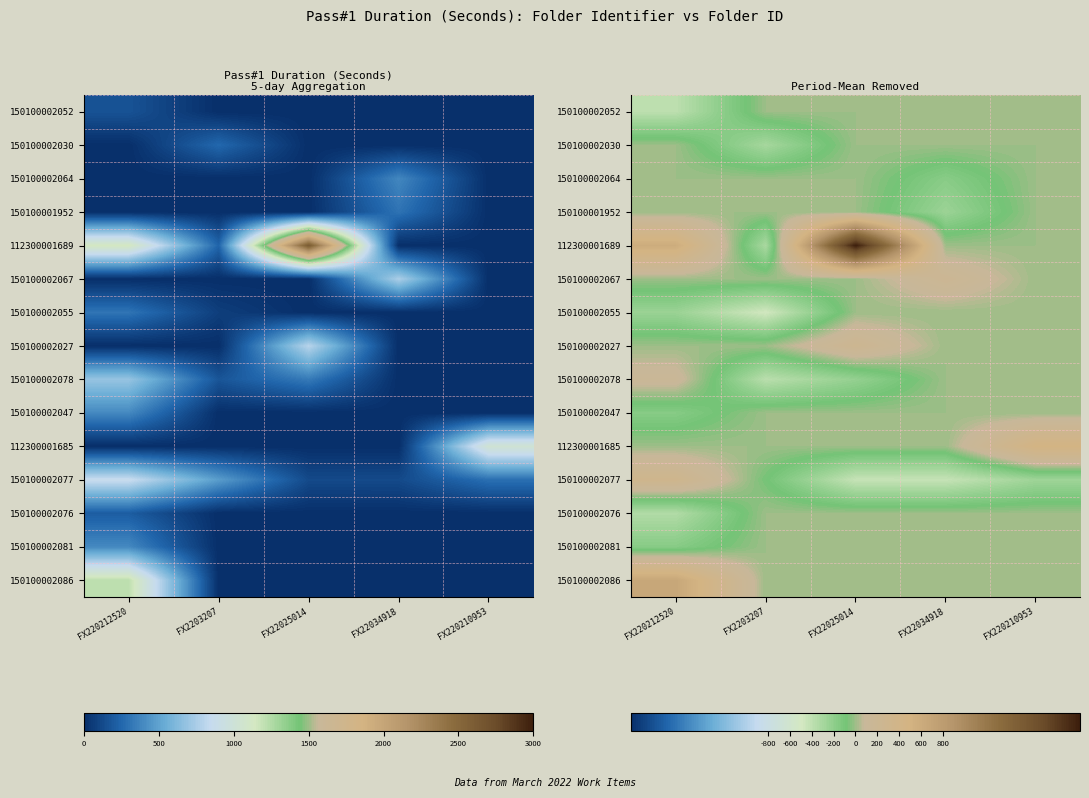

What is the difference between the highest and lowest values at FX2203207?

484.6